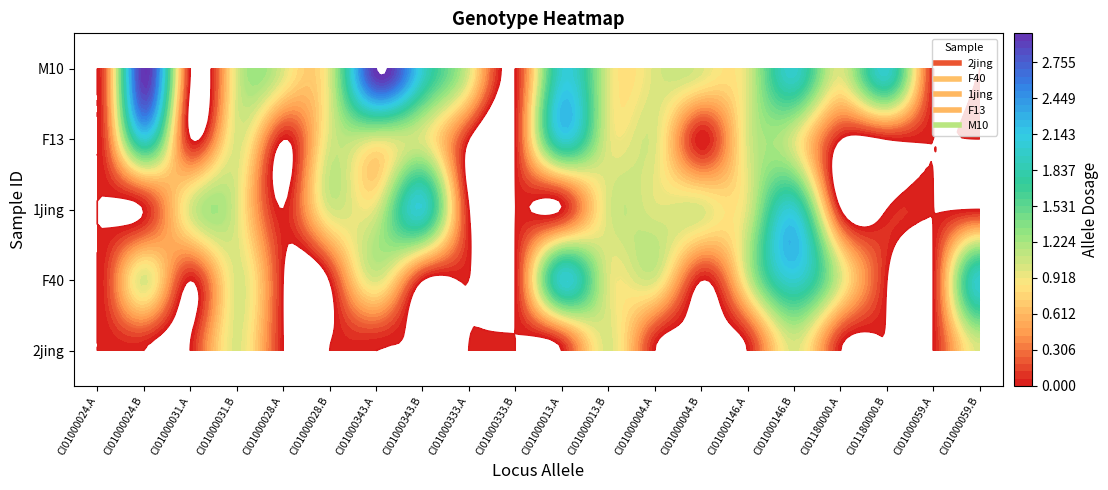

Reading left to right, extract all data points from this chart.

2jing: 0	0	0	1	0	0	0	0	0	0	0	1	0	0	0	1	0	0	0	1
F40: 0	1	0	1	0	0	1	0	0	0	2	1	1	0	1	2	1	0	0	2
1jing: 0	0	1	1	0	1	1	2	0	0	0	1	1	1	1	2	0	0	0	0
F13: 0	2	0	1	0	1	1	1	0	0	2	1	1	0	1	1	0	0	0	0
M10: 0	3	0	1	1	1	3	2	1	0	2	1	1	1	1	2	1	2	0	0